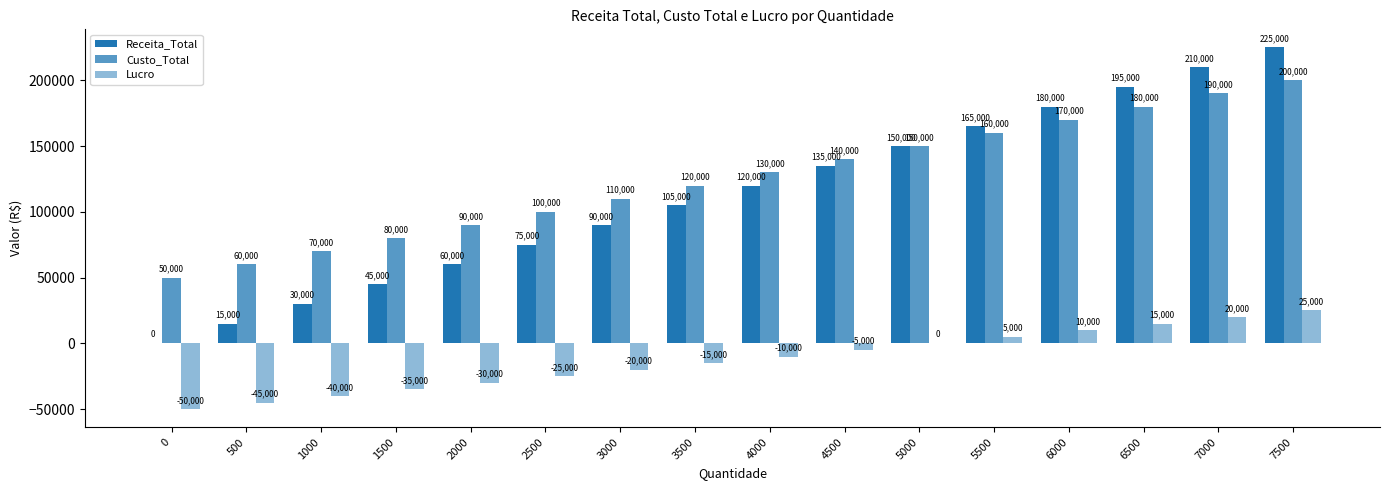

What is the approximate value of Custo_Total at 6500?

180000